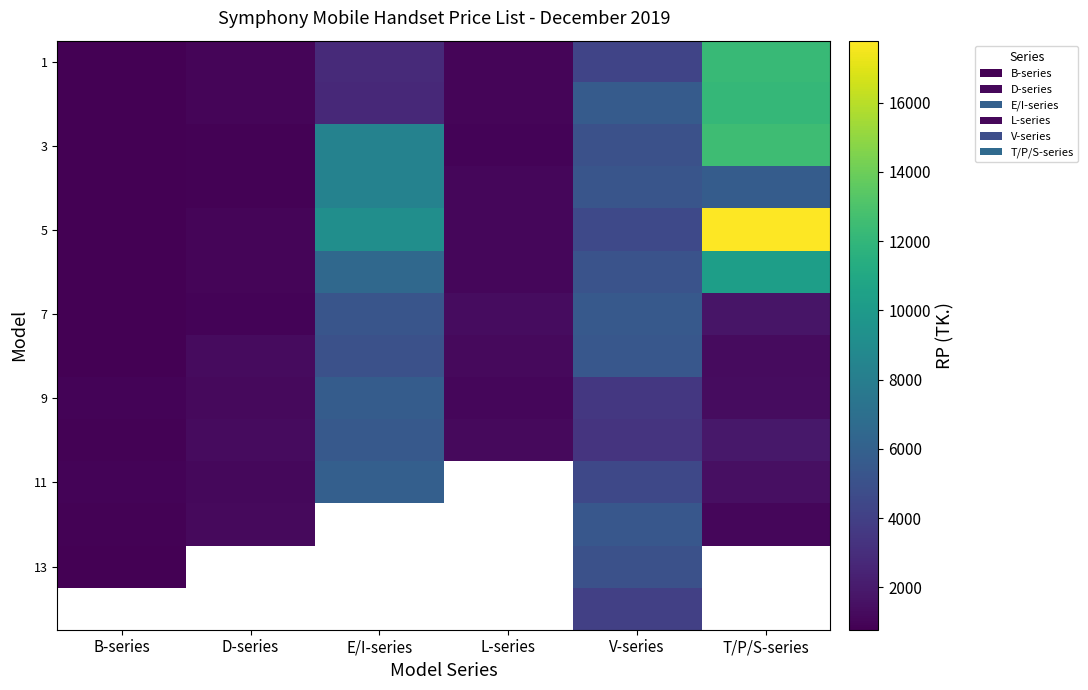

Rank the categories by 5 value from lowest to highest.

B-series, D-series, L-series, V-series, E/I-series, T/P/S-series